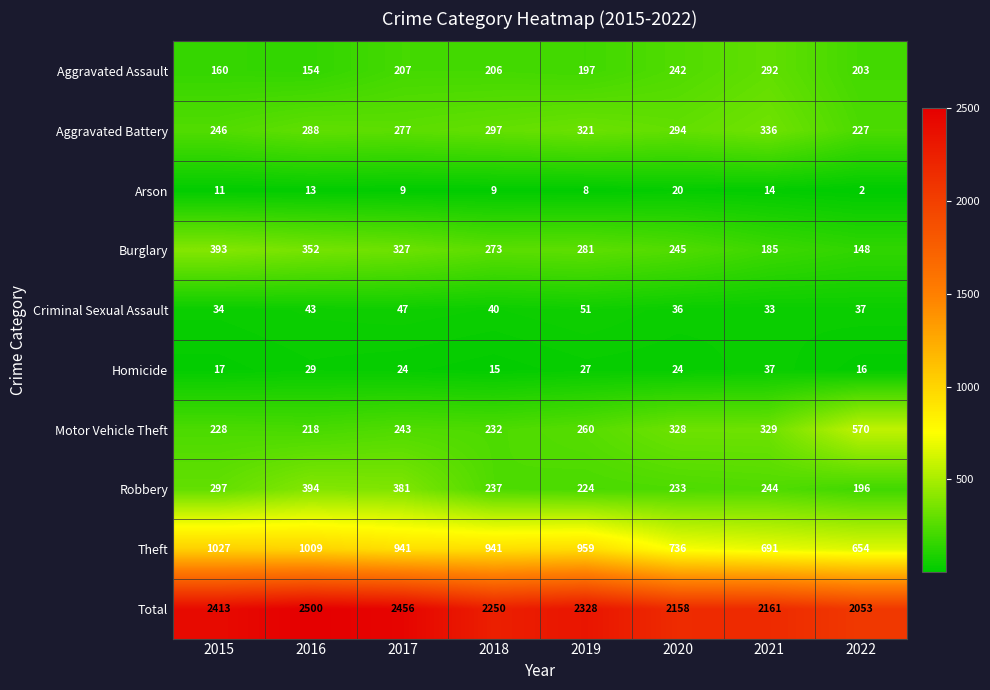

What is the difference between the maximum and minimum values in the Aggravated Assault series?

138